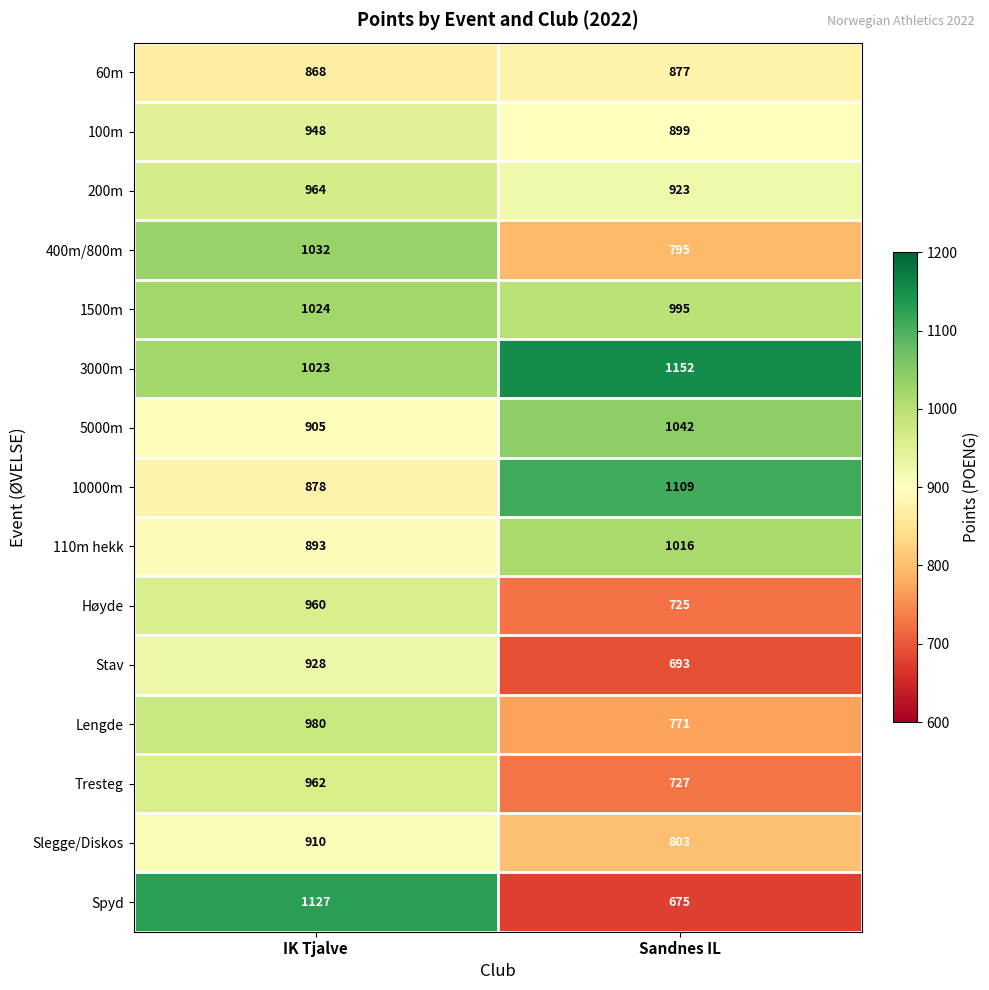

Is it true that Stav equals 928 at IK Tjalve?

True